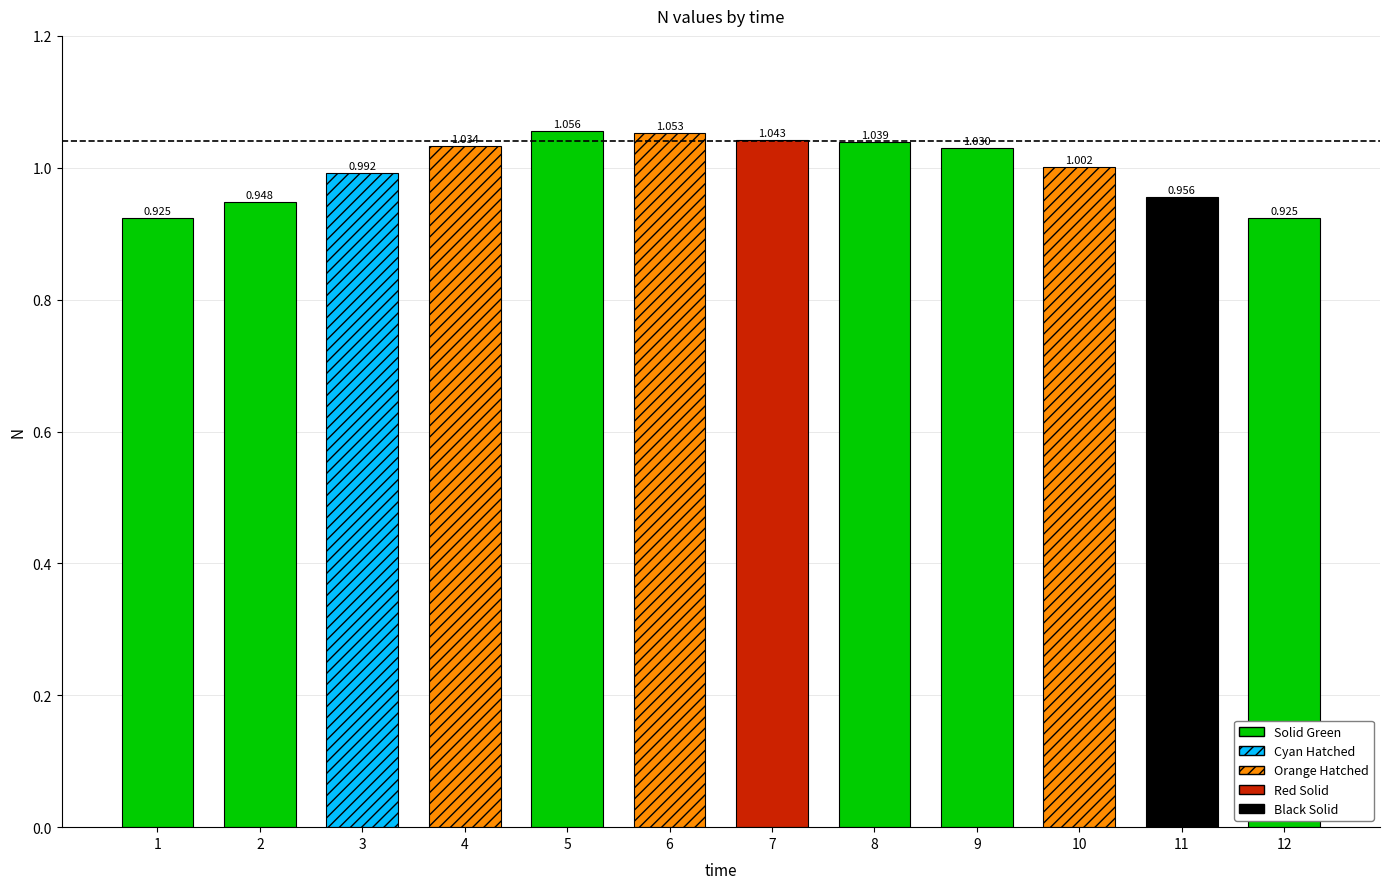

How many data points are above 1?

7